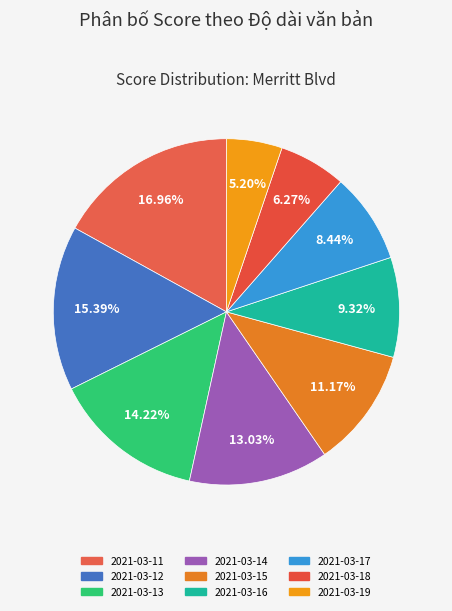

How many slices are in this pie chart?

9